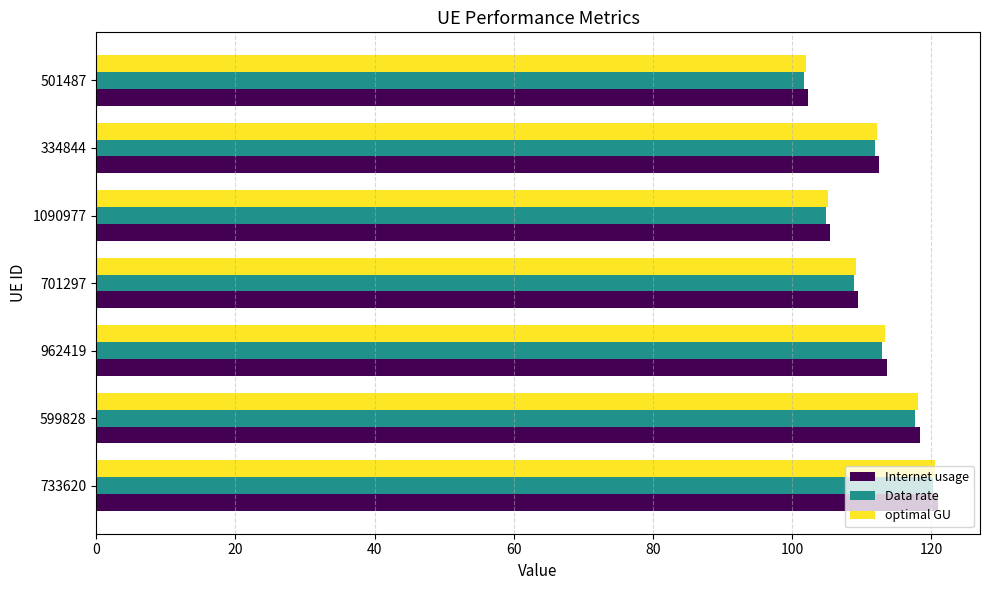

What is the difference between the maximum and minimum values in the optimal GU series?

18.6